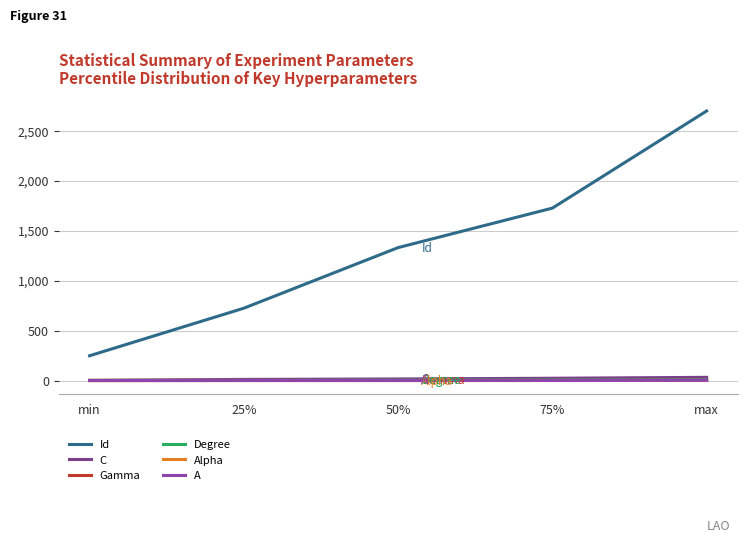

Which category has the lowest value in the Alpha series?

min